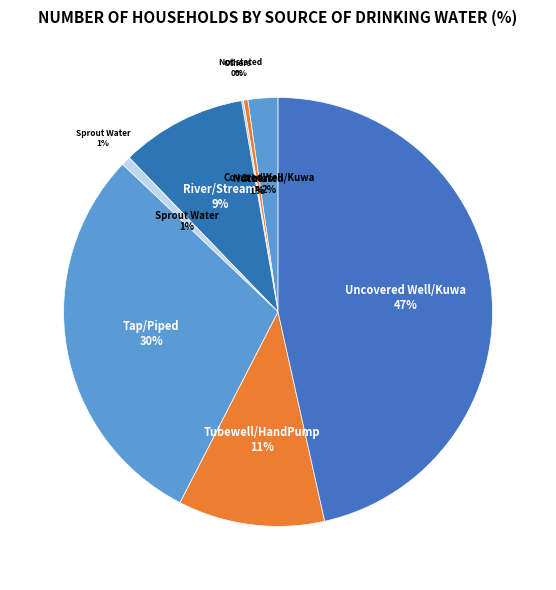

What is the ratio of the value at River/Stream to the value at CoveredWell/Kuwa?

4.2